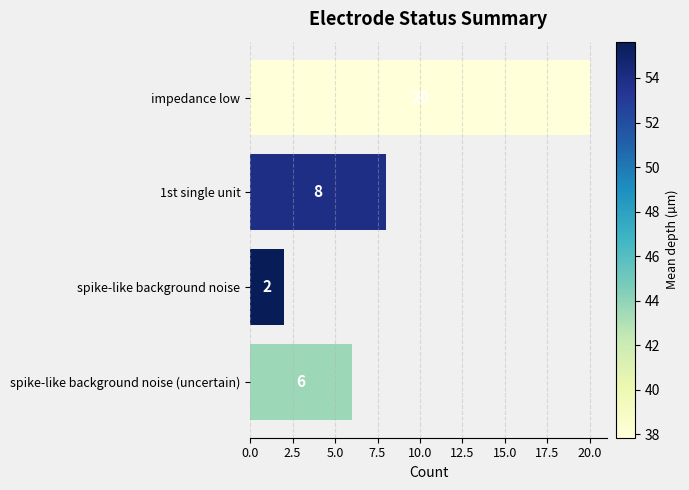

How many bars are there in total?

4